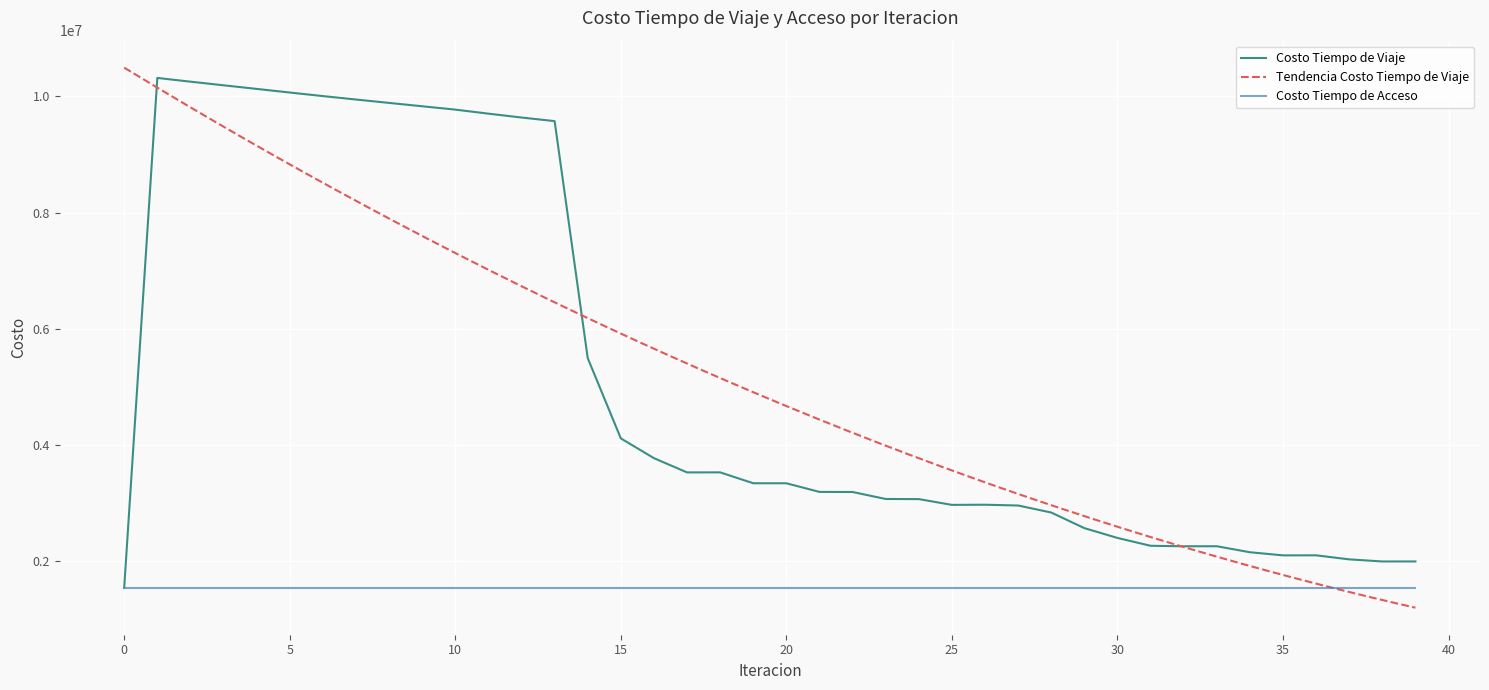

How many data points does each series have?

40